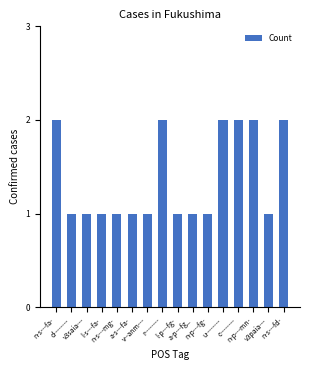

What is the value of the 5th bar from the left?

1